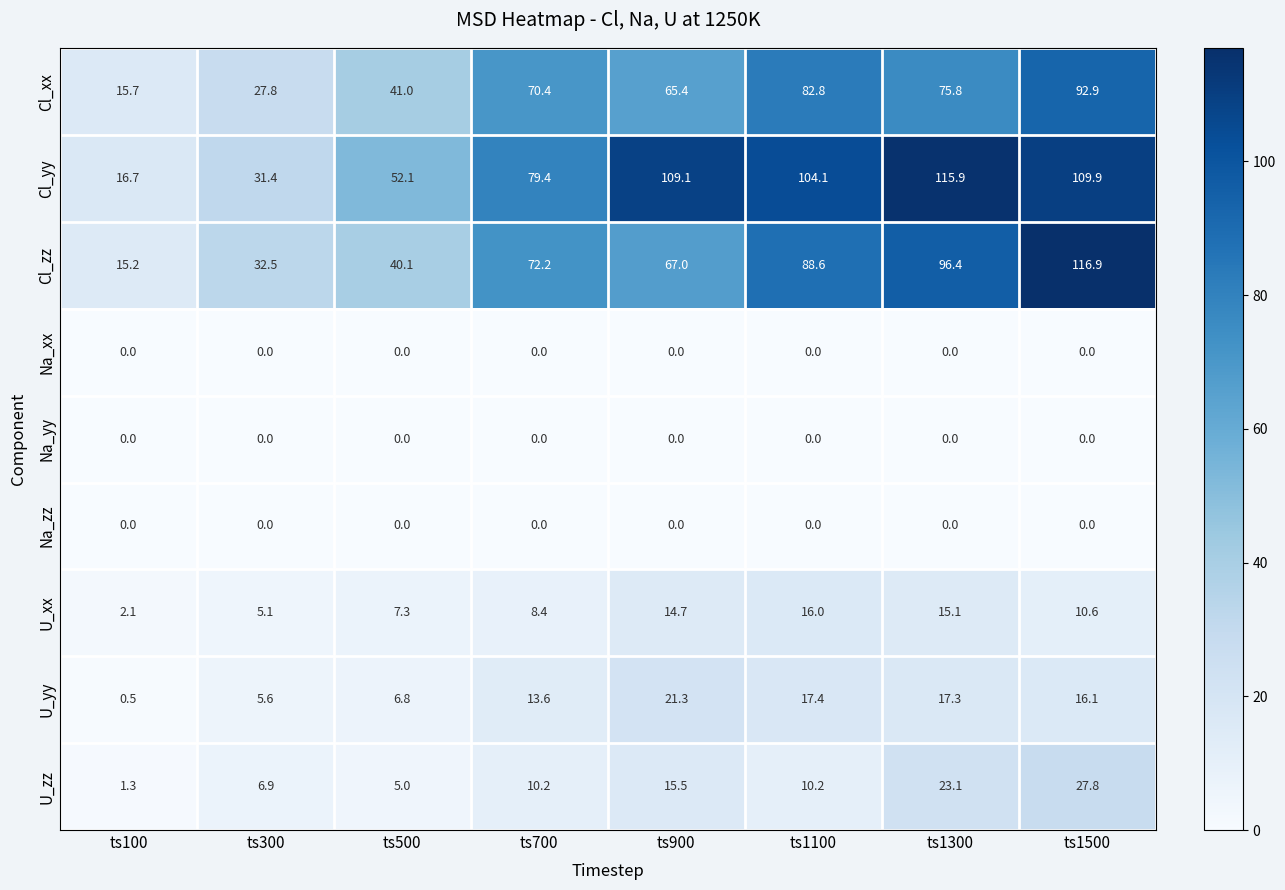

Is it true that Cl_xx equals 82.8 at ts1100?

True